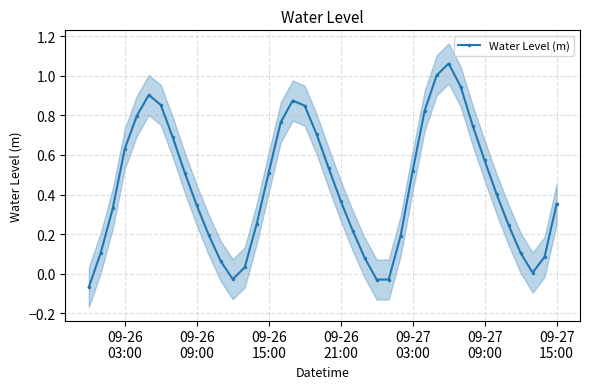

What is the difference between the second highest and second lowest values?

1.0